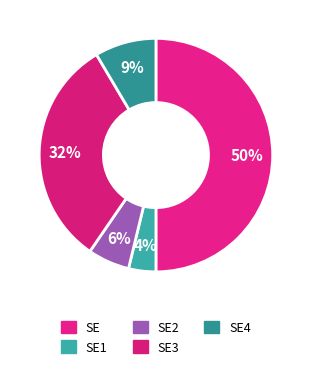

Count the number of slices in the pie.

5